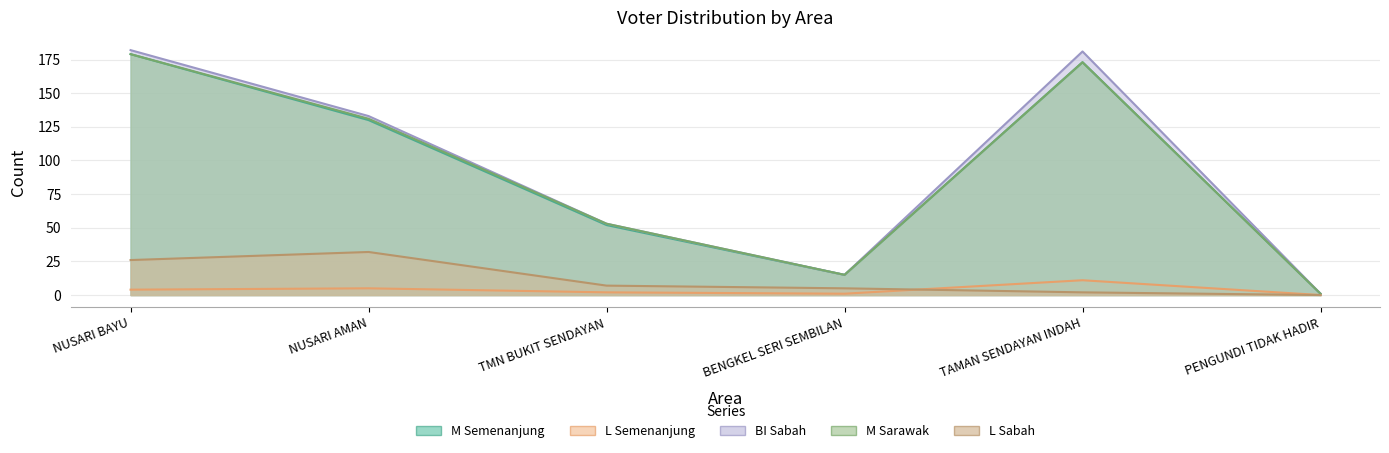

What is the label of the 4th point from the right?

TMN BUKIT SENDAYAN